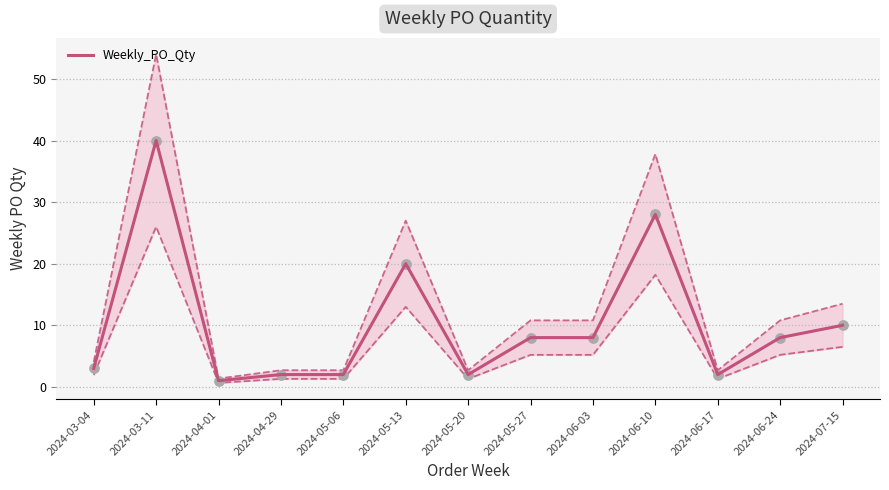

Approximately how many times larger is the value at 2024-07-15 compared to 2024-05-06?

5.0